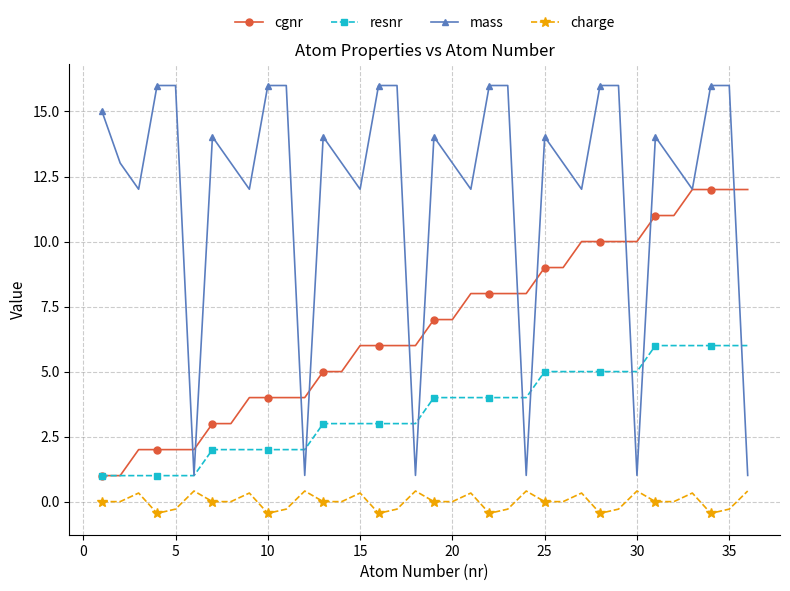

Which series has the largest range (max minus min)?

mass